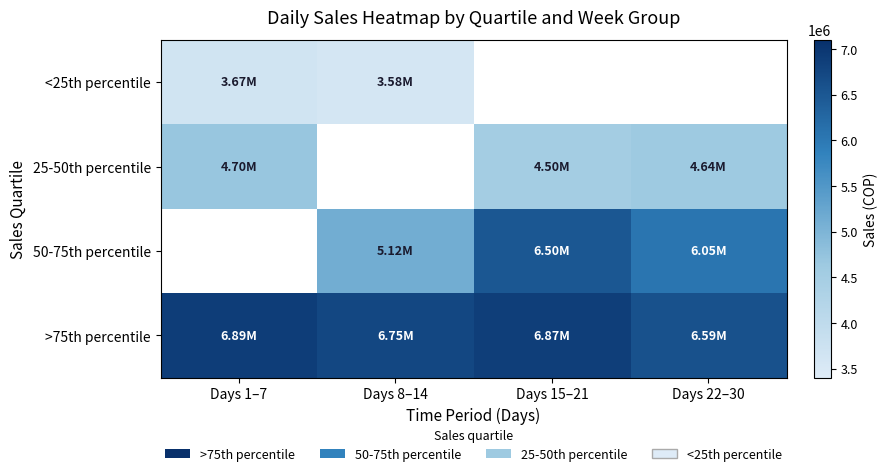

Which category has the highest value across all series?

Days 1–7